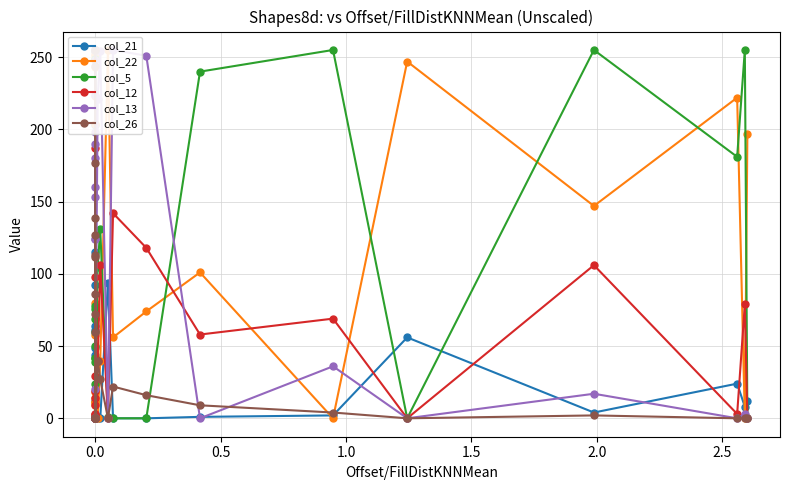

After their last crossing, which series has the higher values: col_22 or col_5?

col_22